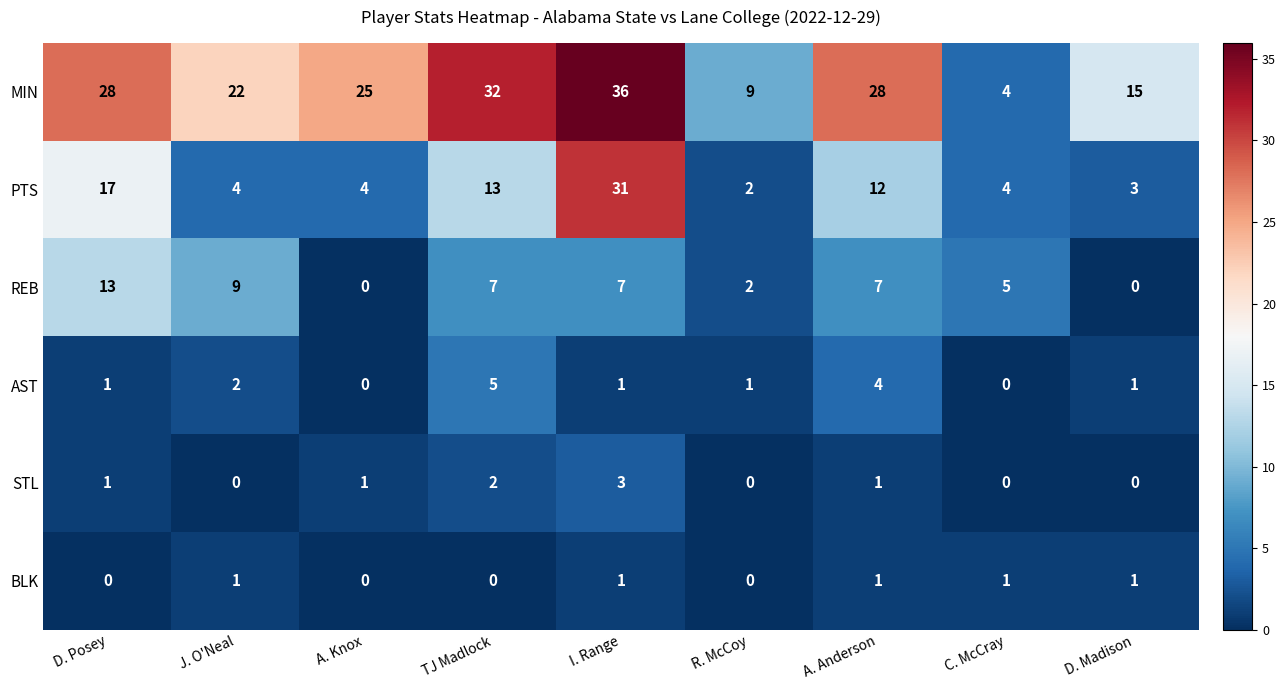

What is the total value across all series at A. Anderson?

53